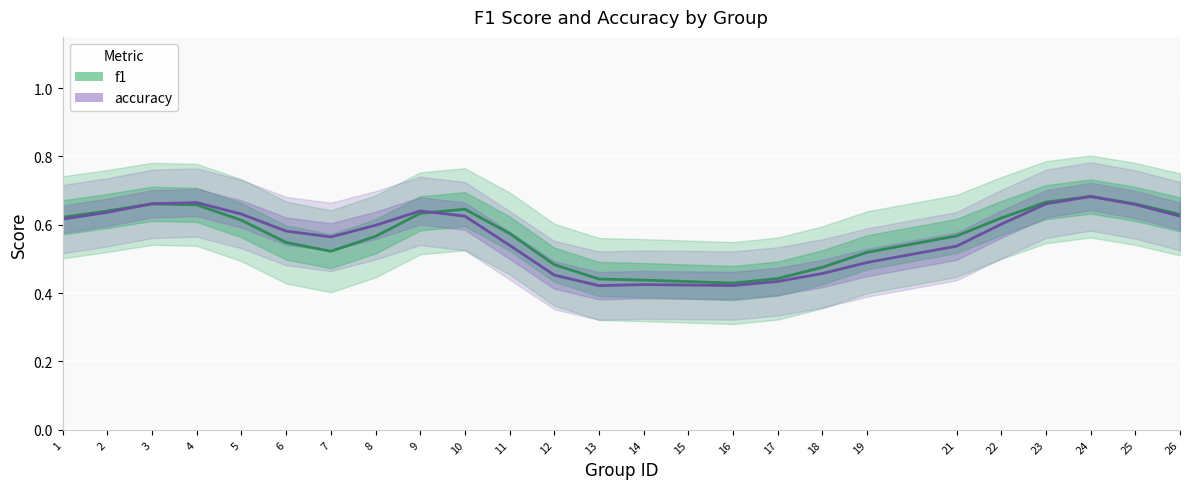

Which series has the widest spread of values?

accuracy